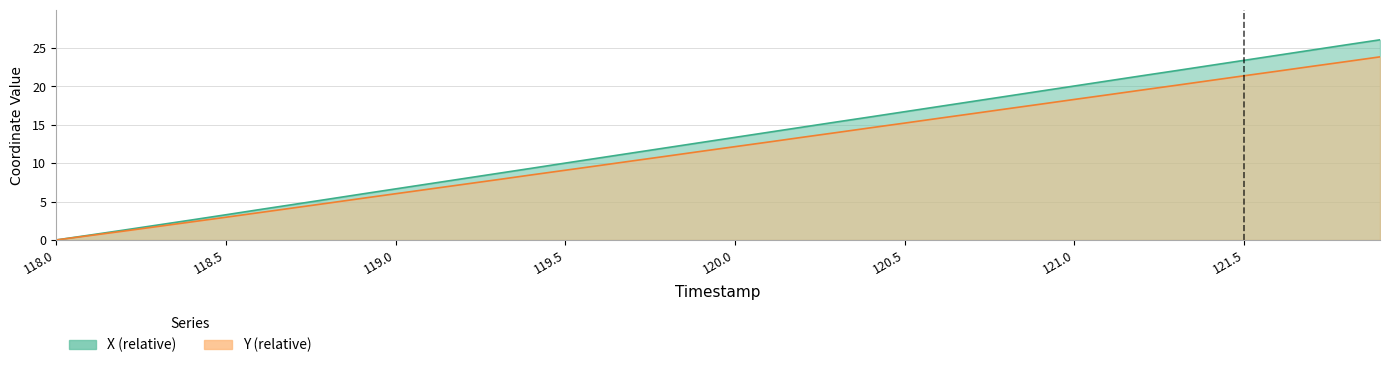

What is the difference between the second highest and second lowest values in the X series?

24.8